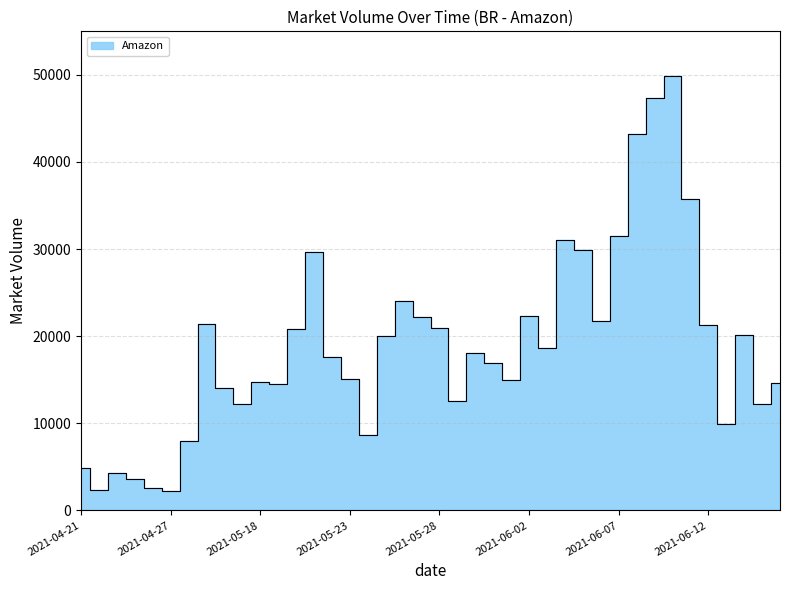

Reading right to left, list all the values displayed in this chart.

14686	12219	20124	9880	21287	35716	49831	47302	43187	31452	21708	29871	31102	18671	22327	14988	16955	18033	12567	20923	22171	24010	20043	8611	15119	17632	29658	20774	14540	14789	12190	14007	21371	7954	2188	2598	3603	4318	2399	4893